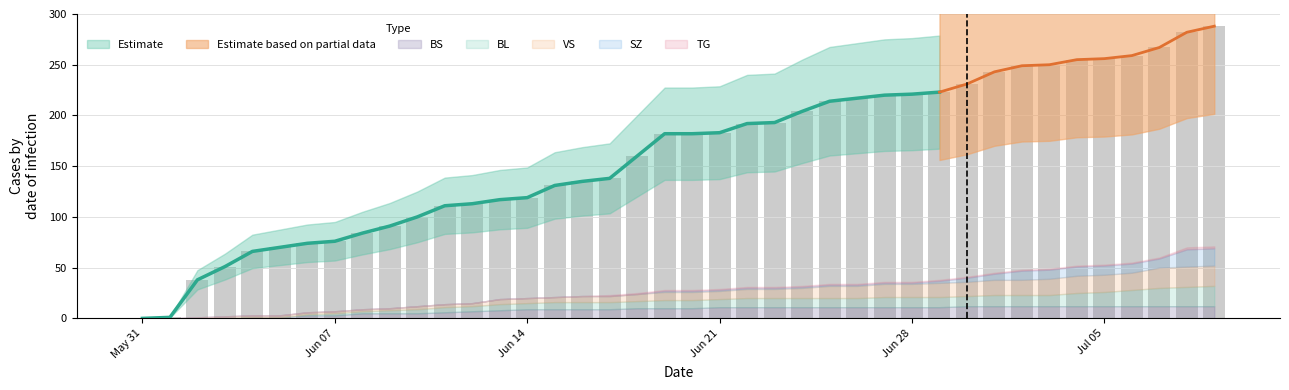

What is the sum of all values?

6486